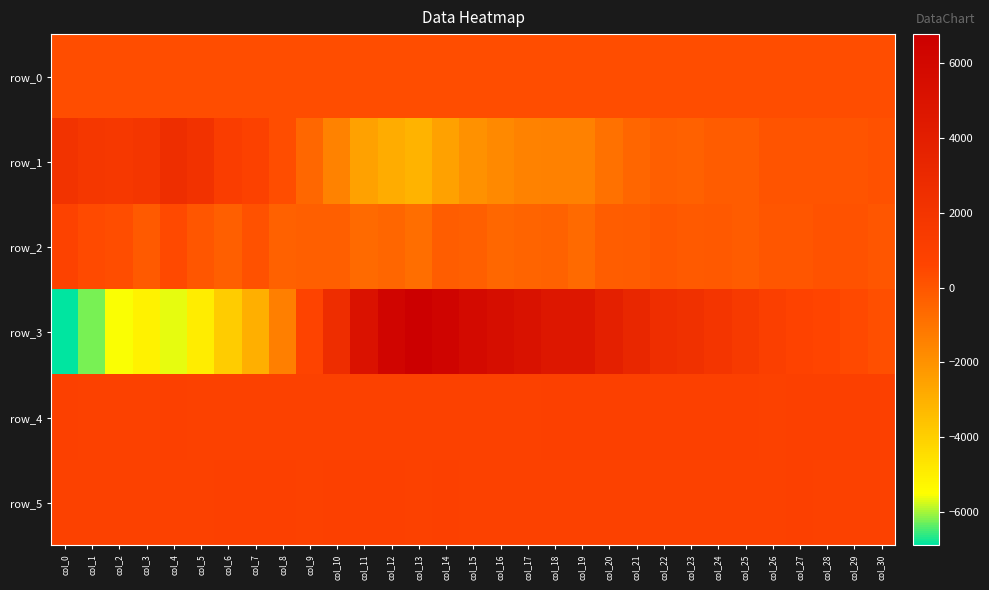

How many values in the row_4 series exceed 899?

15